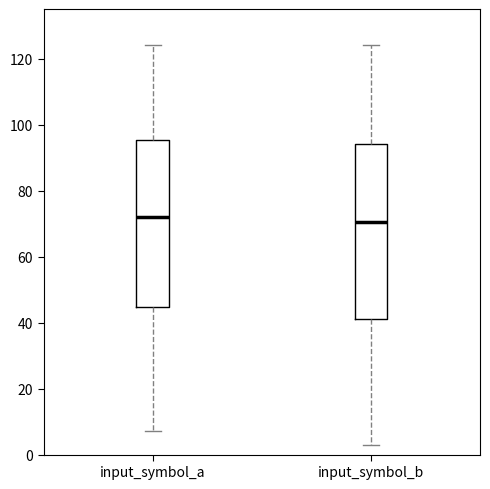

Reading left to right, read every box against the y-axis: the position of its median line, the range the box covers, and the ends of its whiskers. The values are not printed on the chart, so give them approximately, as read against the axis.

input_symbol_a: median 72, box 44 to 96, whiskers 8 to 124
input_symbol_b: median 70, box 42 to 94, whiskers 4 to 124